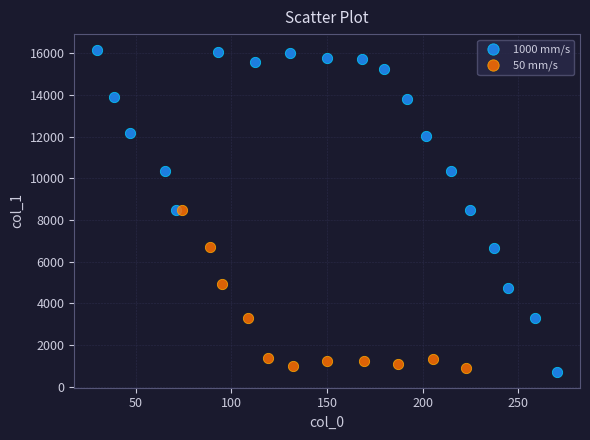

Which series has the largest Y range (max minus min)?

1000 mm/s